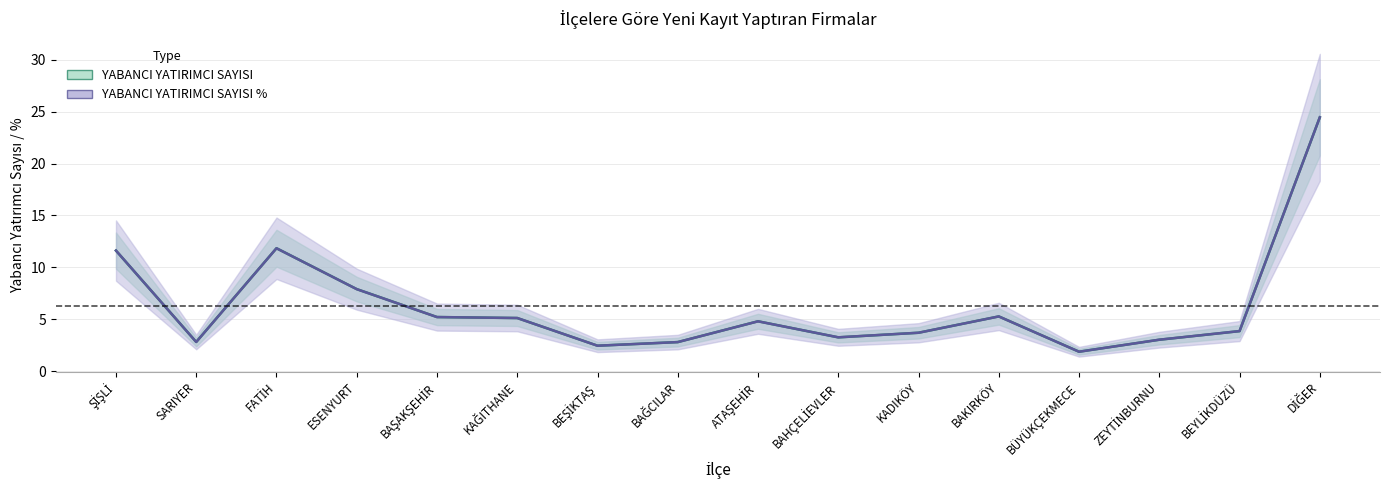

At which label is YABANCI YATIRIMCI SAYISI % closest to 13?

FATİH